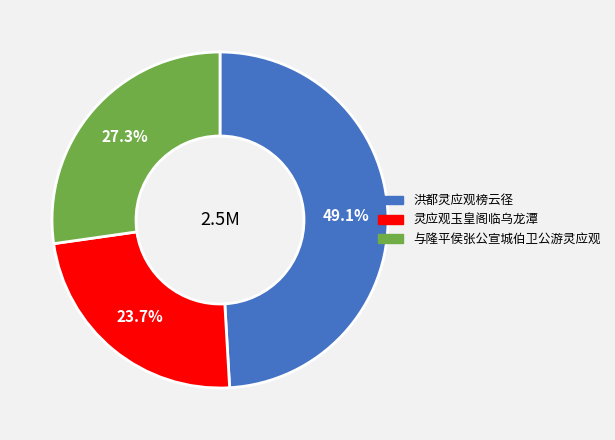

Rank the categories by value from lowest to highest.

灵应观玉皇阁临乌龙潭, 与隆平侯张公宣城伯卫公游灵应观, 洪都灵应观榜云径